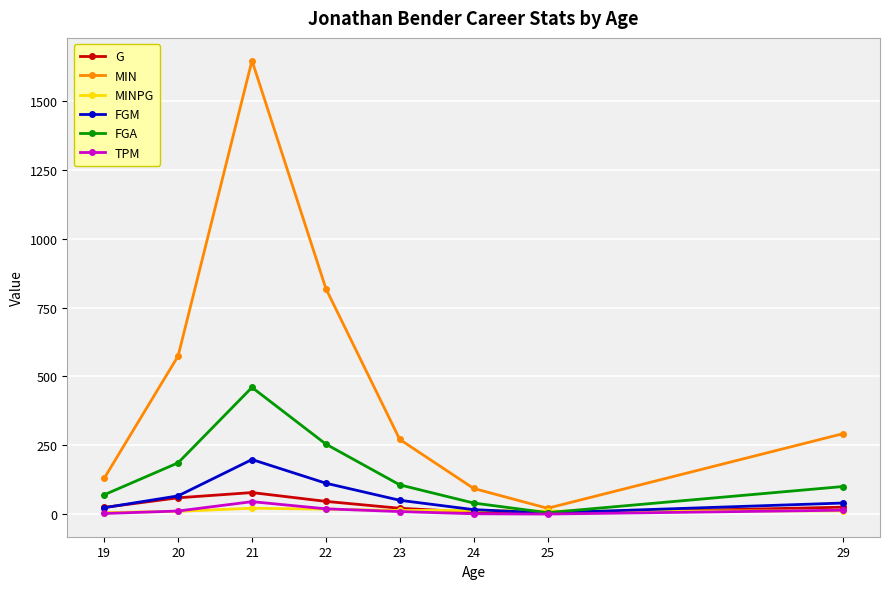

At which category does G reach its first local peak?

21